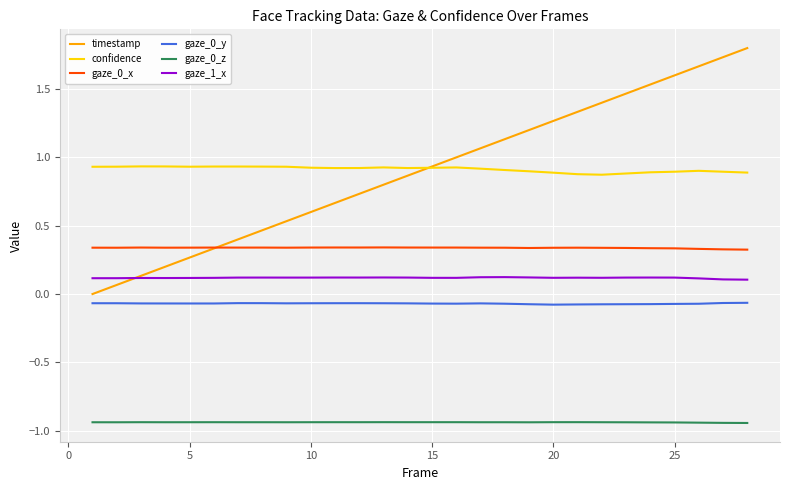

Which series has the largest range (max minus min)?

timestamp